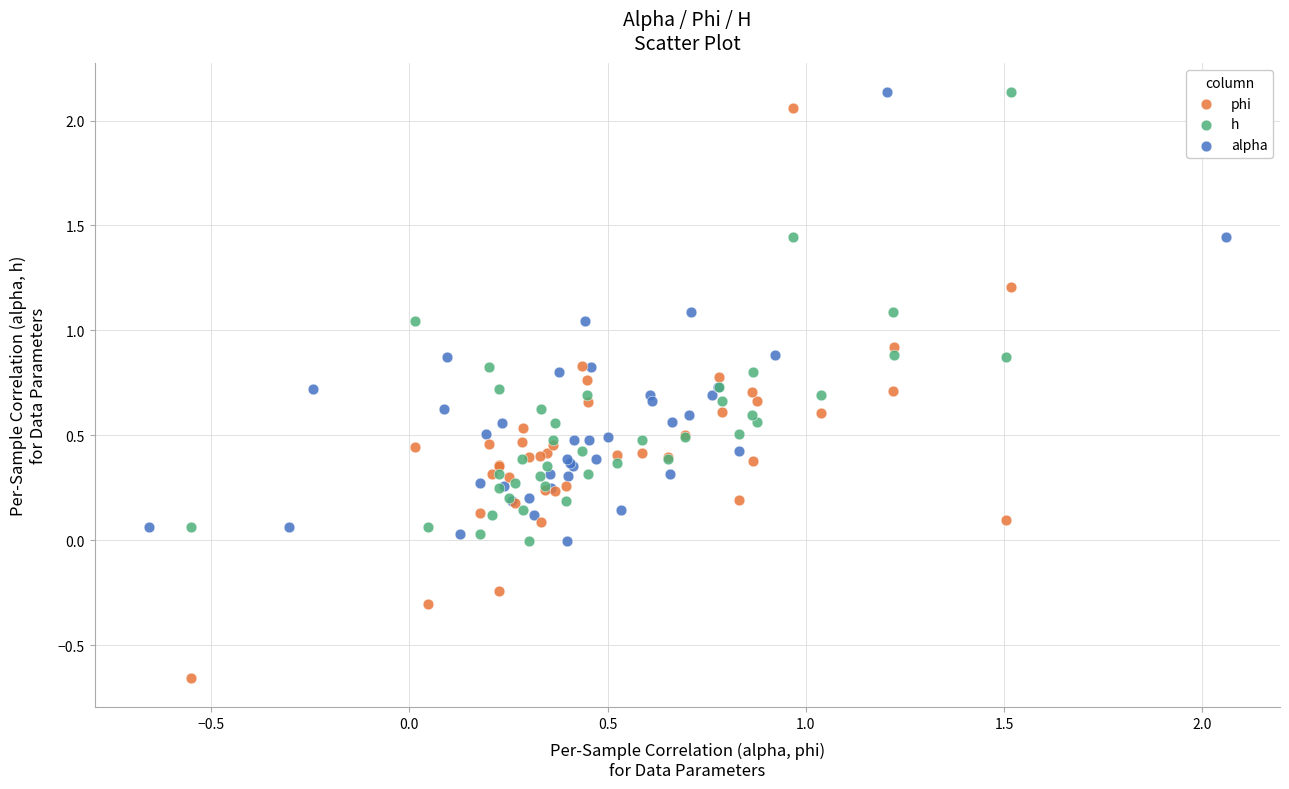

Which series contains the lowest Y value?

phi